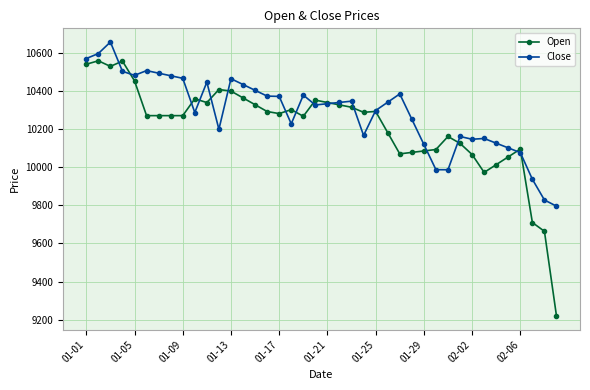

True or false: Close and Open cross at least once.

True